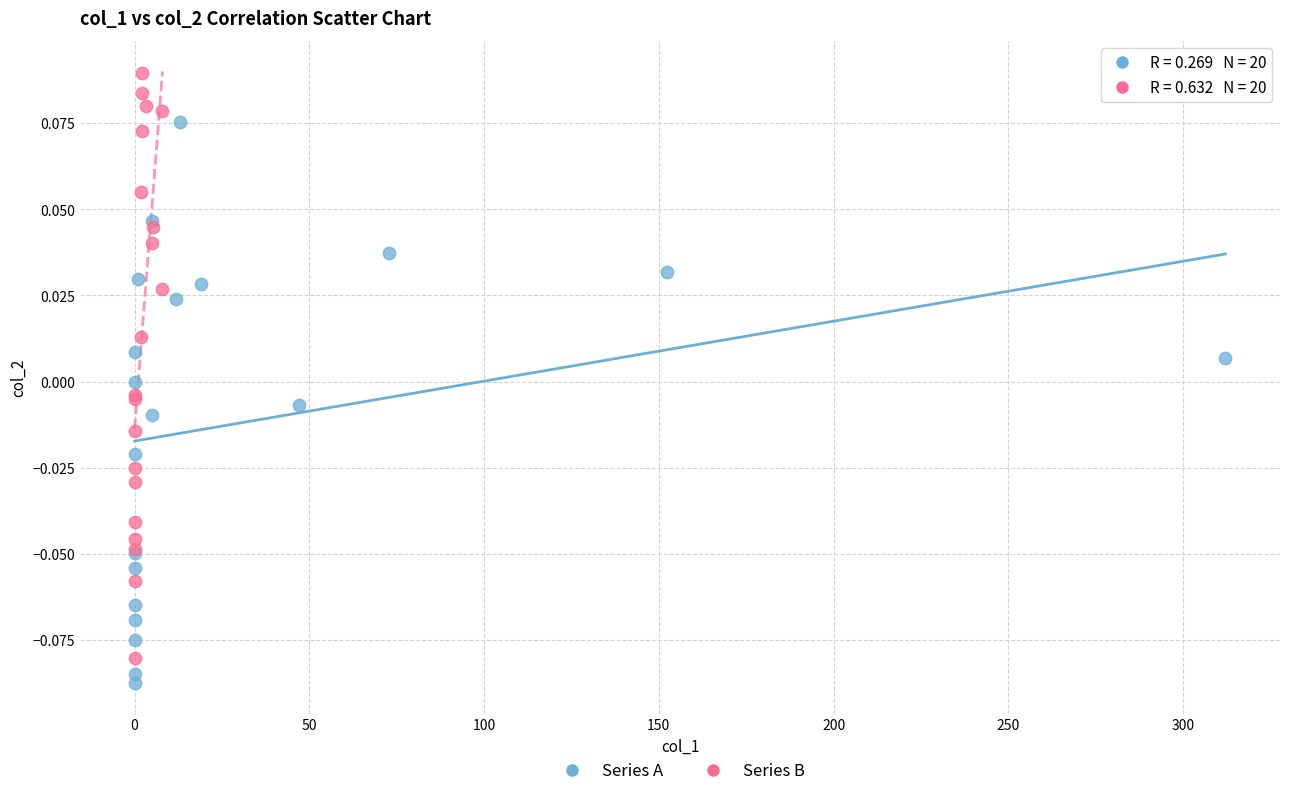

Which series reaches the minimum Y coordinate?

Series A